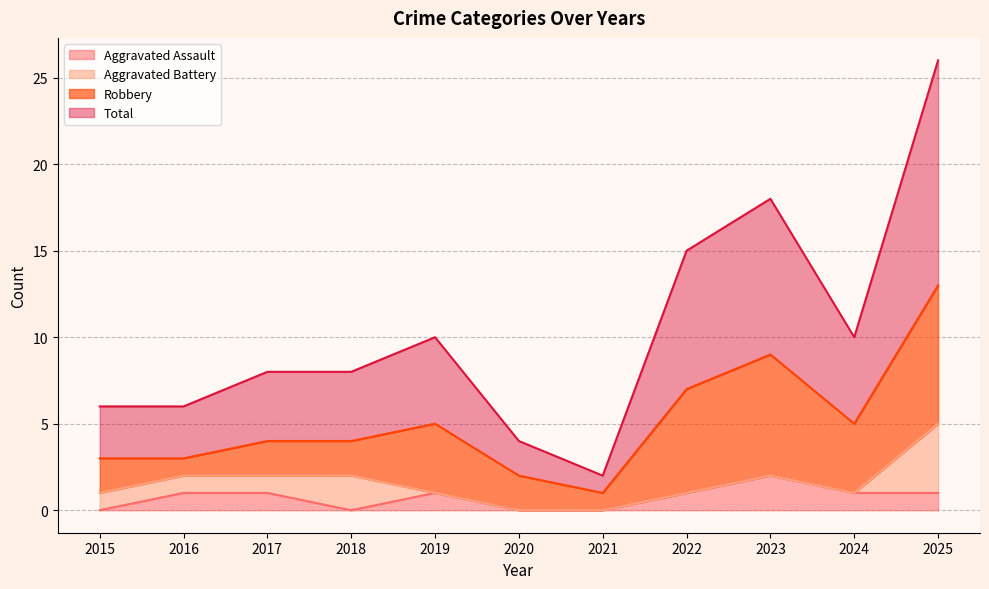

Where is the first local maximum for Aggravated Assault?

2019